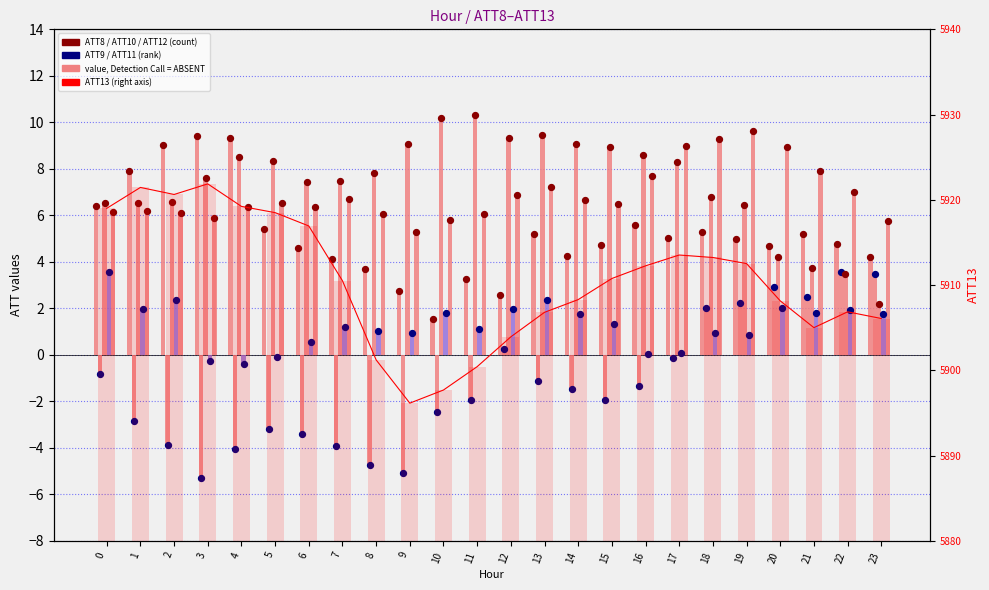

At which category is the sum across all series the highest?

1